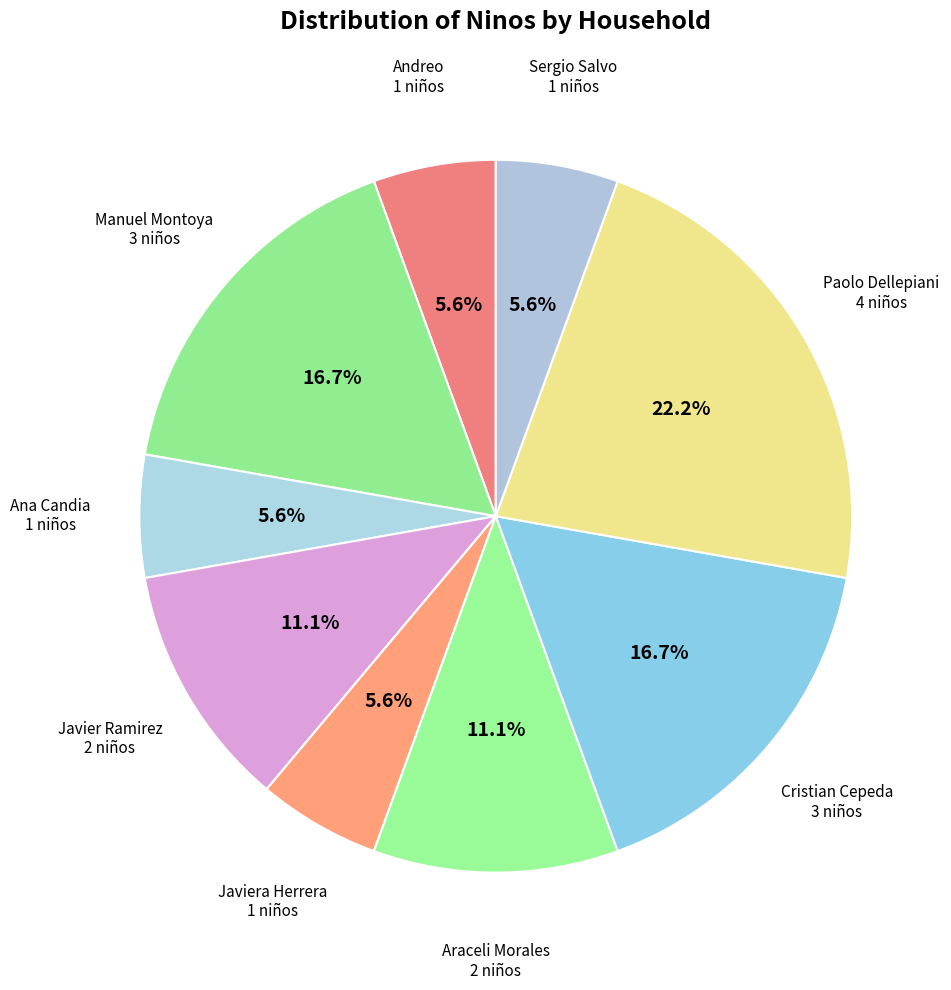

Which slice is the largest?

Paolo Dellepiani